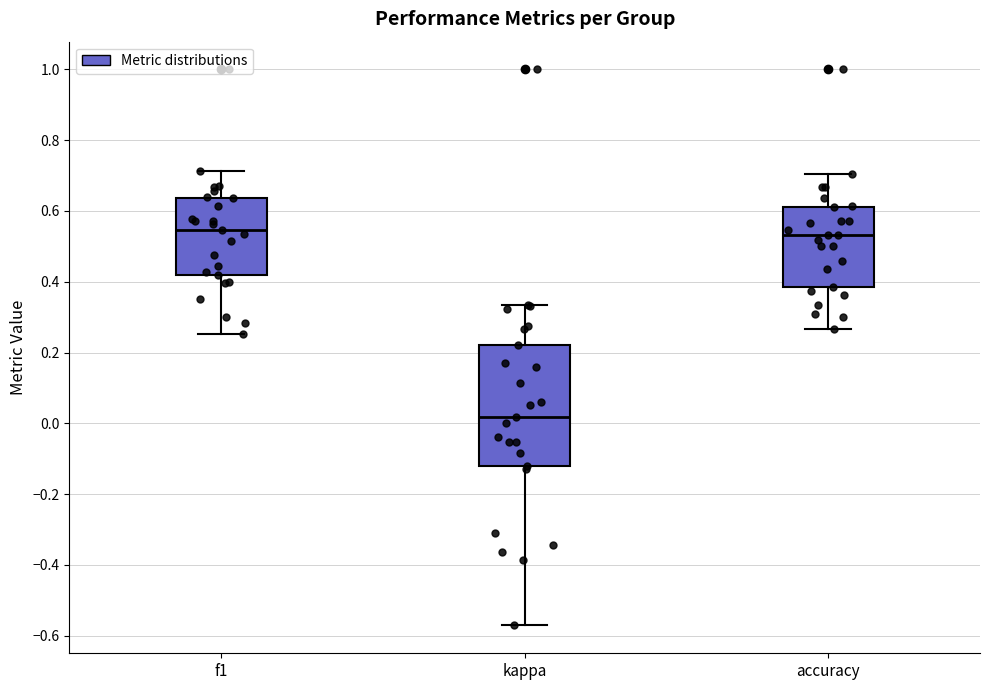

Reading left to right, transcribe this box plot: for each box, give where its median line is, the range the box spans, and where its two whiskers end, as read against the y-axis. The values are not printed on the chart, so give them approximately, as read against the axis.

f1: median 0.54, box 0.42 to 0.64, whiskers 0.26 to 0.72
kappa: median 0.02, box -0.12 to 0.22, whiskers -0.58 to 0.34
accuracy: median 0.54, box 0.38 to 0.62, whiskers 0.26 to 0.70